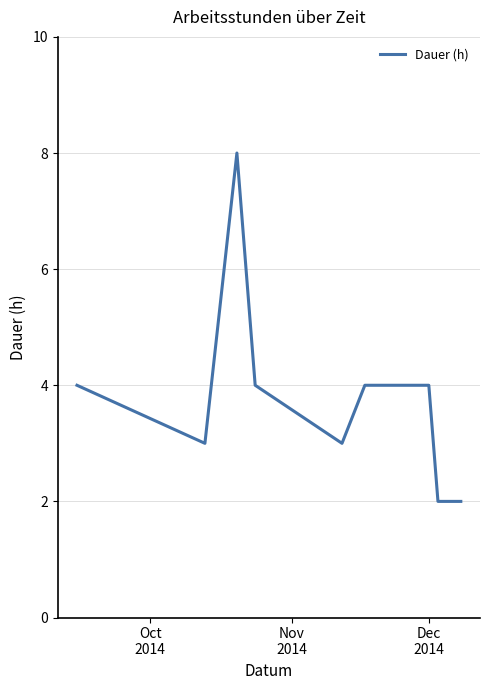

What is the greatest value displayed?

8